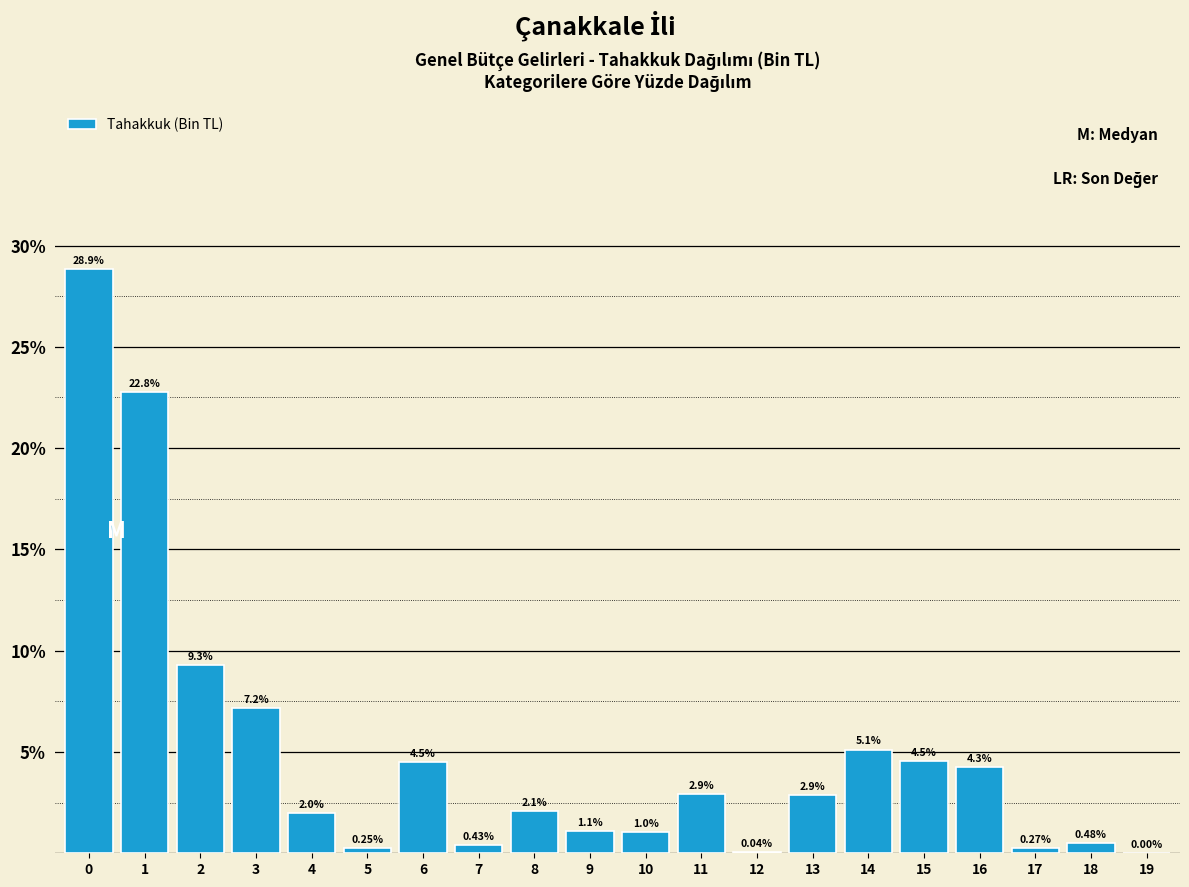

What is the change in value from 3 to 8?

-5.1